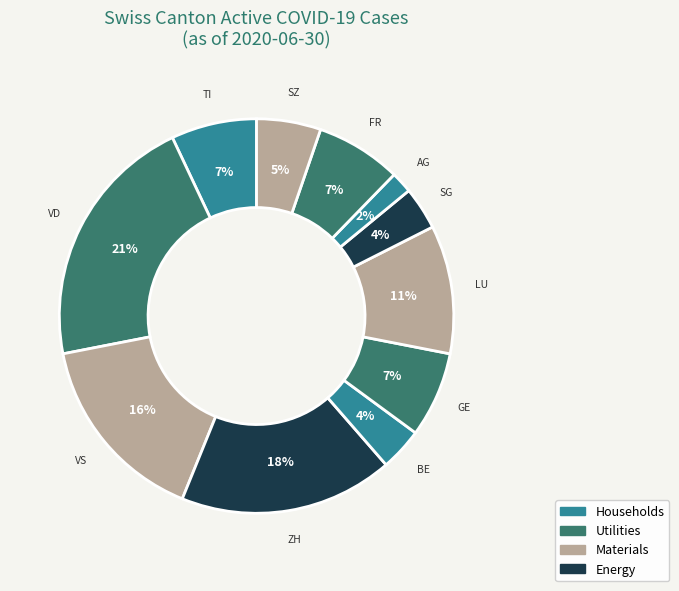

What percentage is the TI slice, to the nearest percent?

7%